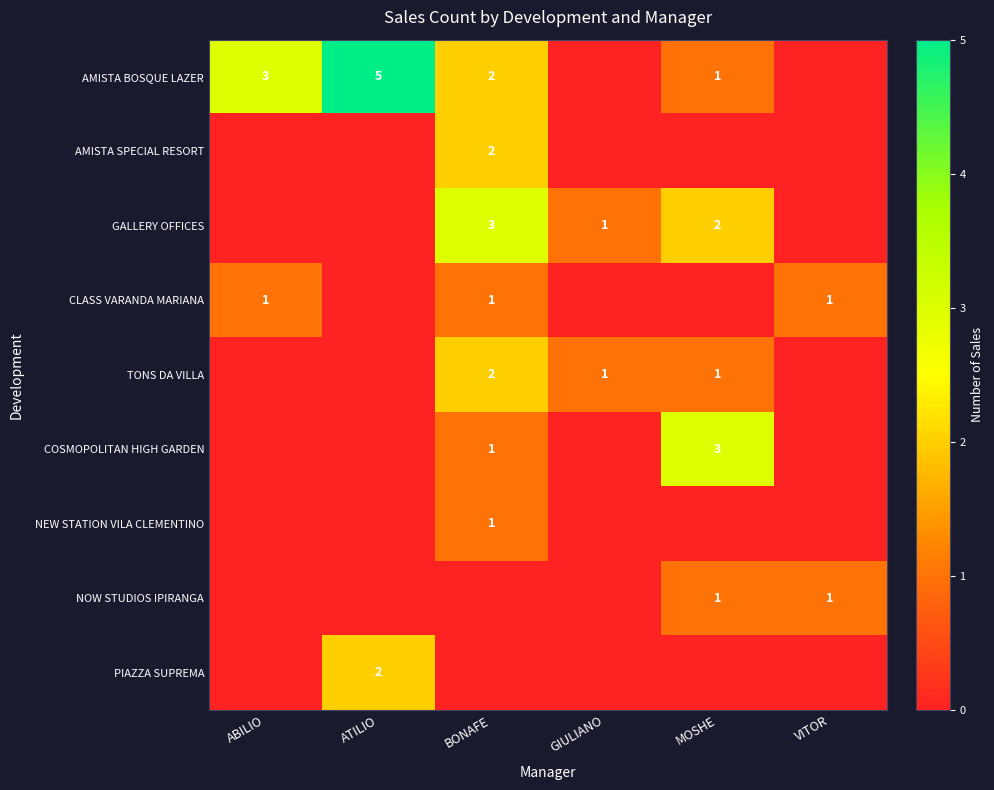

At how many categories does at least one series exceed 2?

4